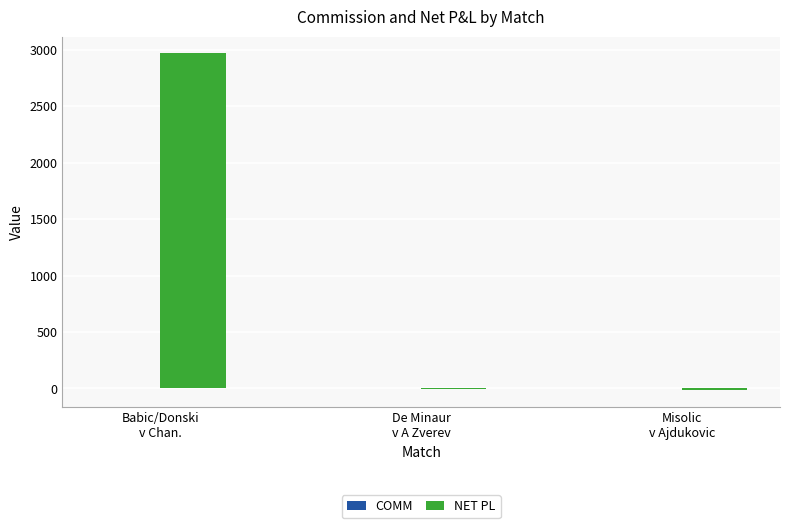

What is the maximum value shown in the chart?

2966.3